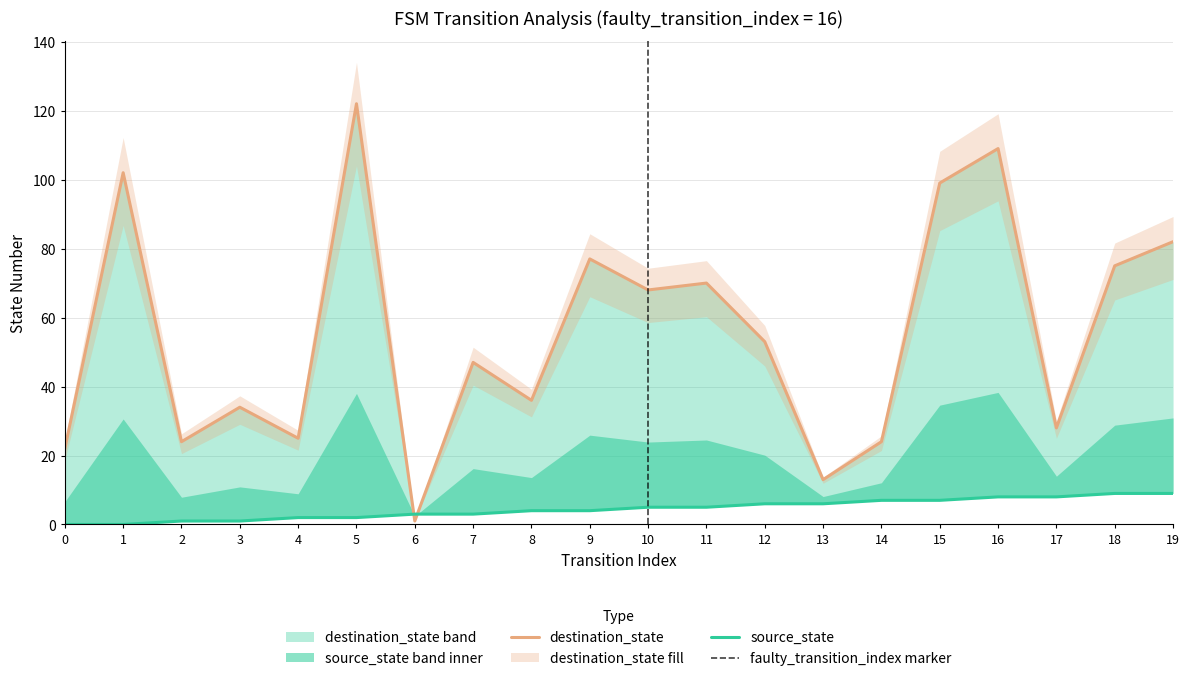

Between which two adjacent categories do source_state and destination_state first intersect?

5 and 6